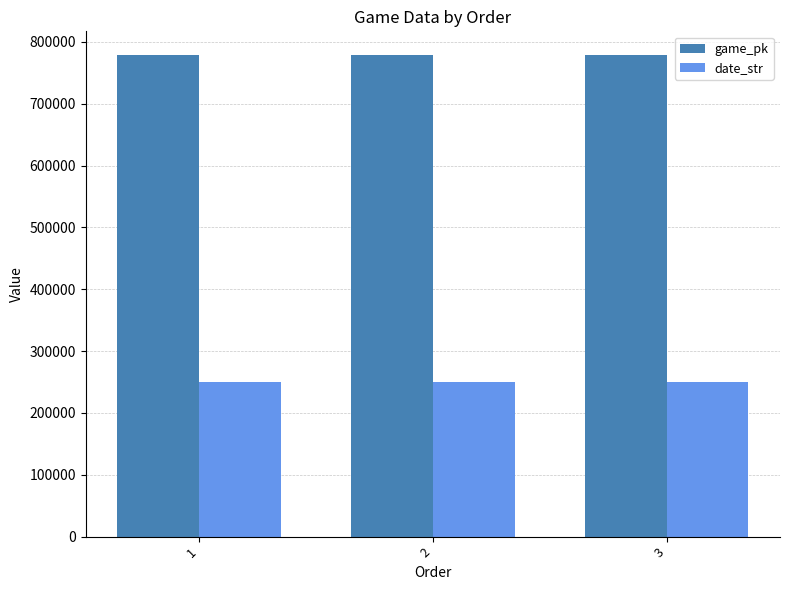

How many bars are there in total?

6